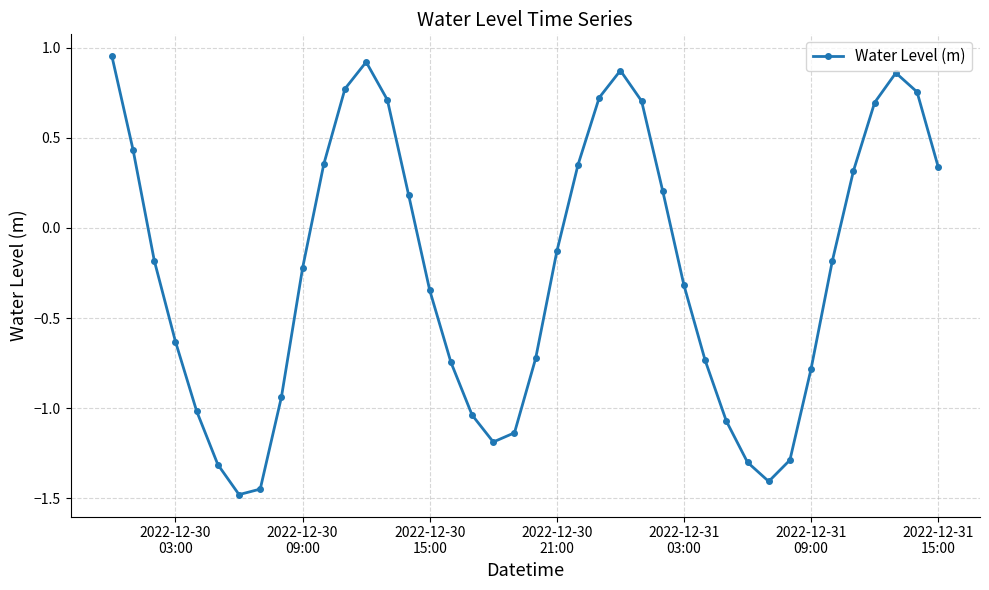

What is the difference between the maximum and second lowest values?

2.4